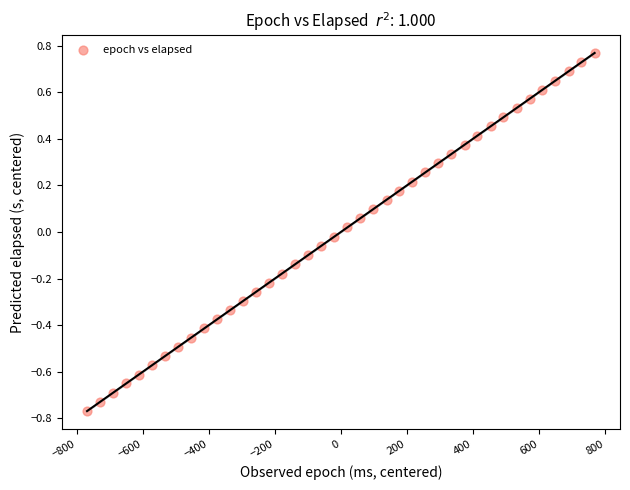

What is the range of X values (max minus min)?

1537.0